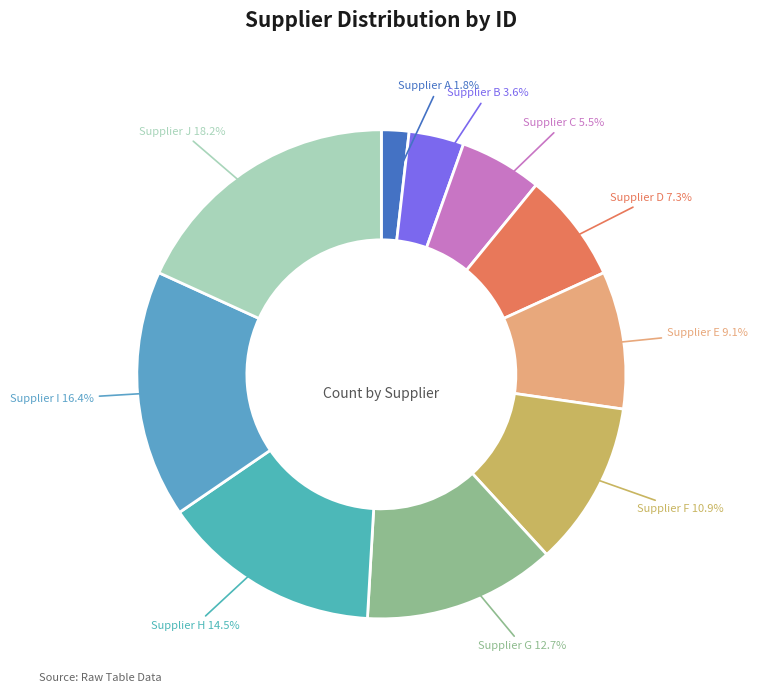

What is the ratio of the value at Supplier C to the value at Supplier F?

0.5